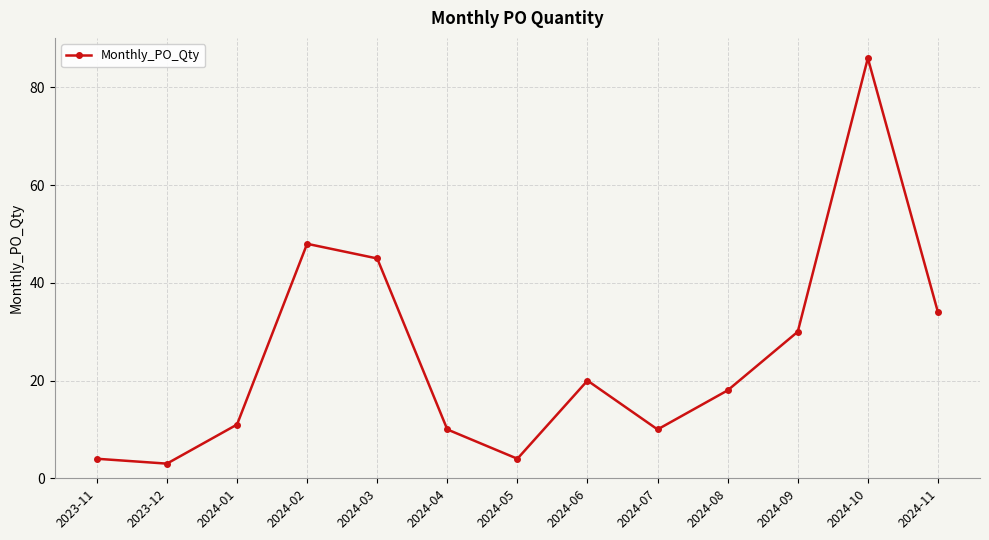

What is the greatest value displayed?

86